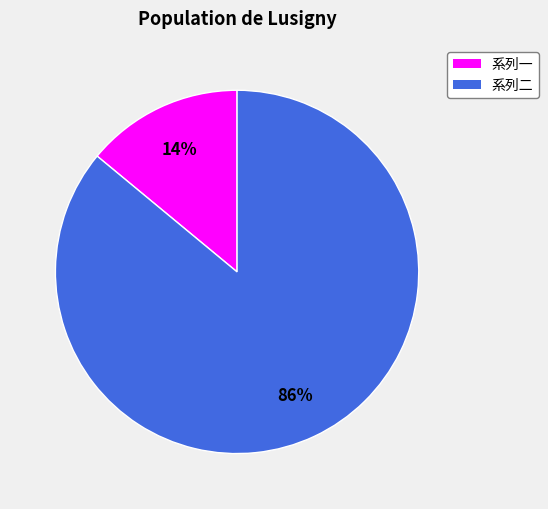

Is there a majority slice in this chart?

Yes